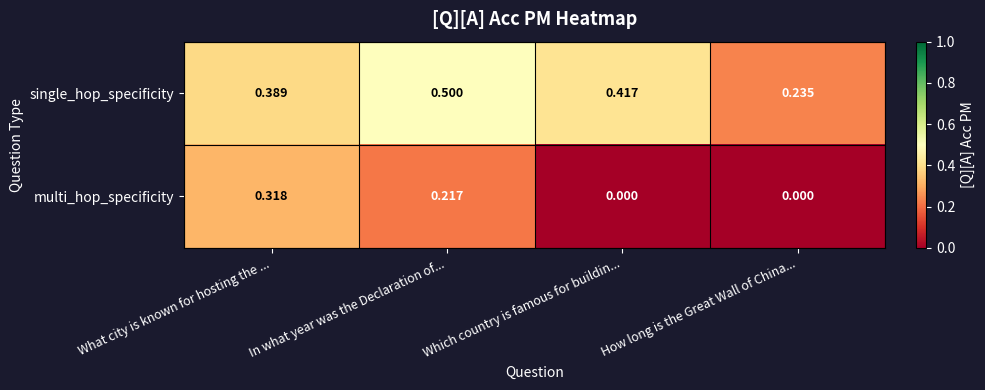

Which series changed the most between Which country is famous for buildin... and How long is the Great Wall of China...?

single_hop_specificity